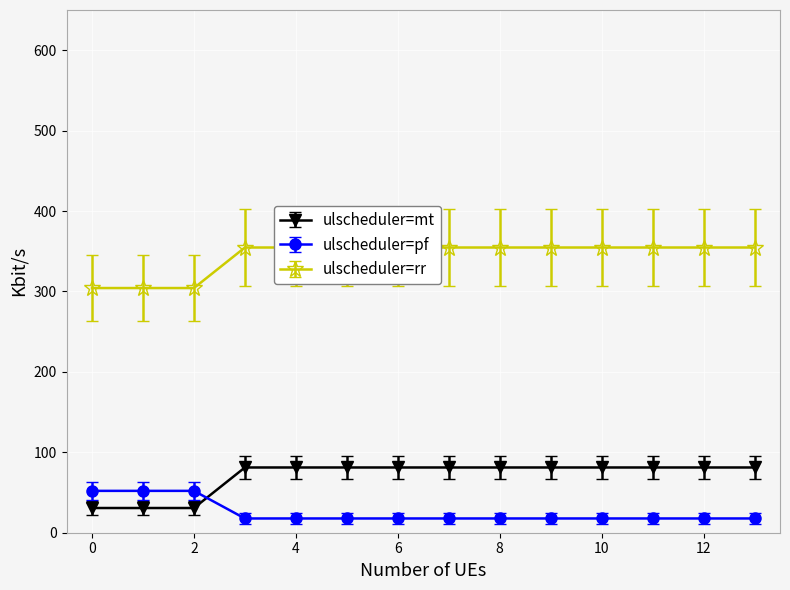

What is the value of the ulscheduler=pf point at the 8th from the left?

17.7